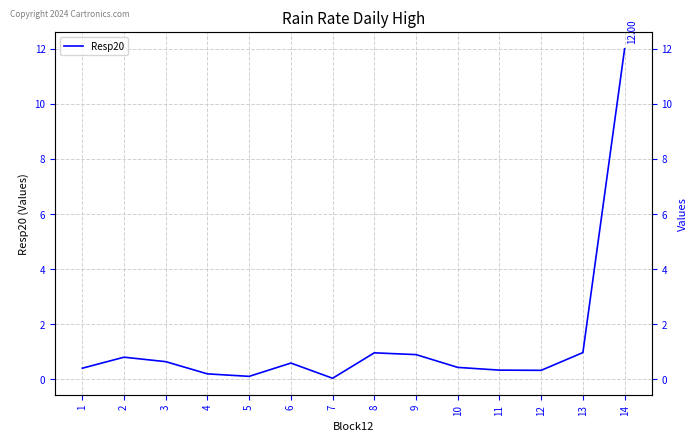

What is the greatest value displayed?

12.0